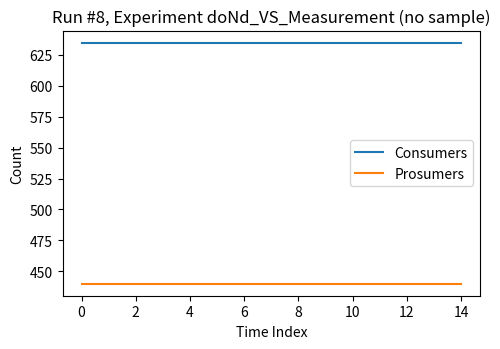

List the series in order of their peak value, highest first.

Consumers, Prosumers